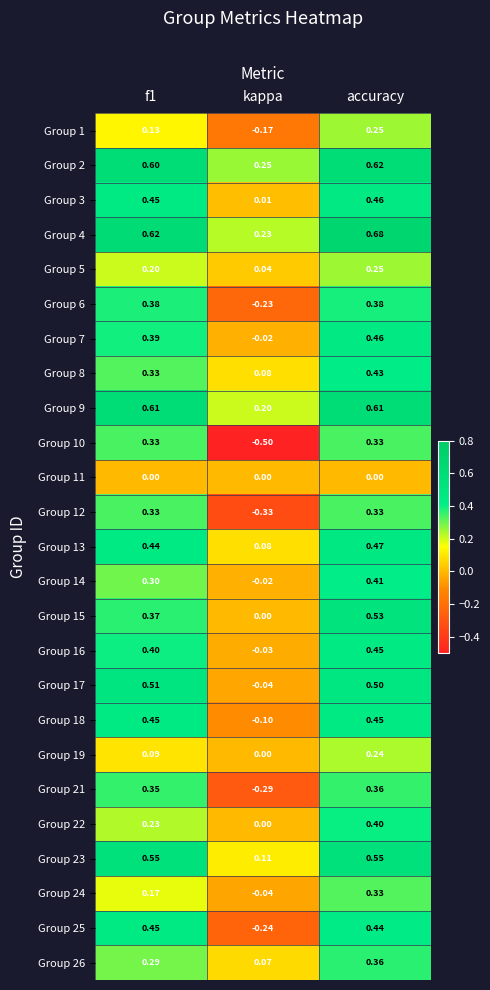

At how many categories does at least one series exceed 0?

3